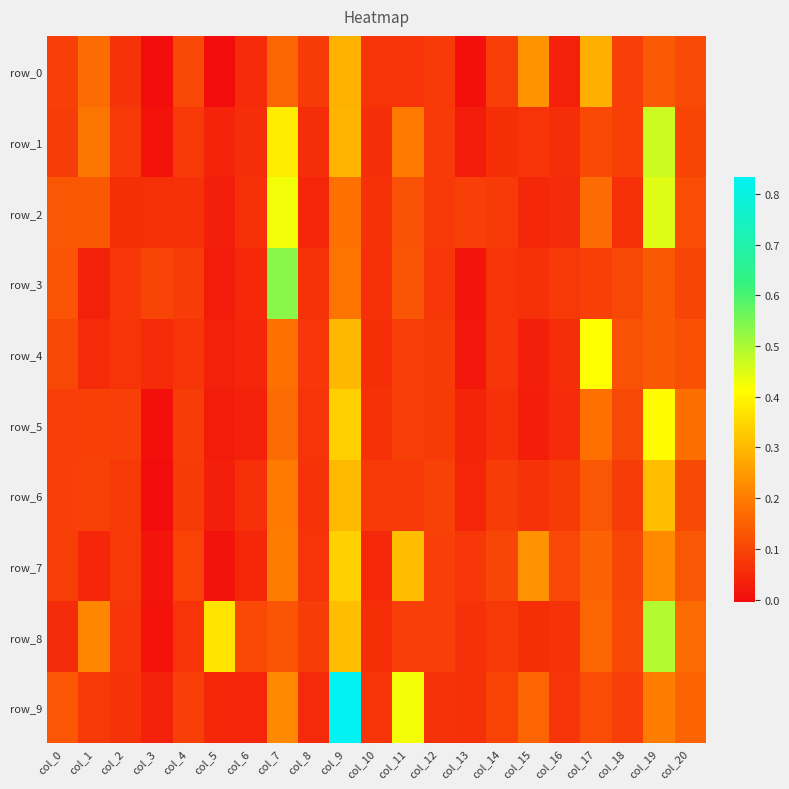

At which category is the sum across all series the highest?

col_9